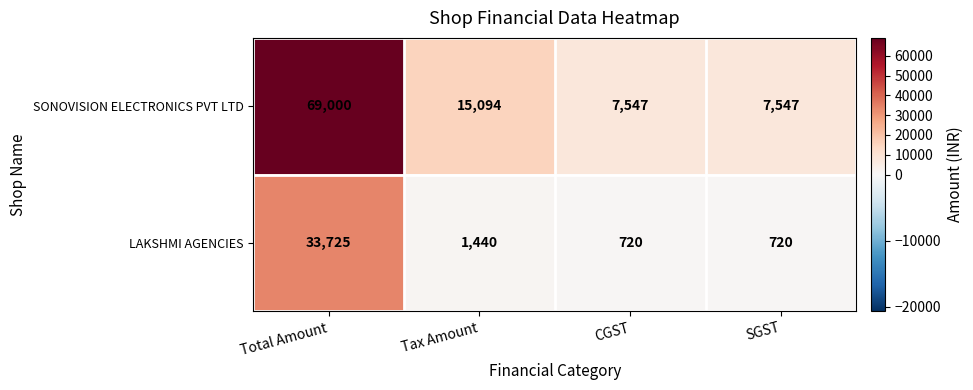

What is the greatest value displayed?

69000